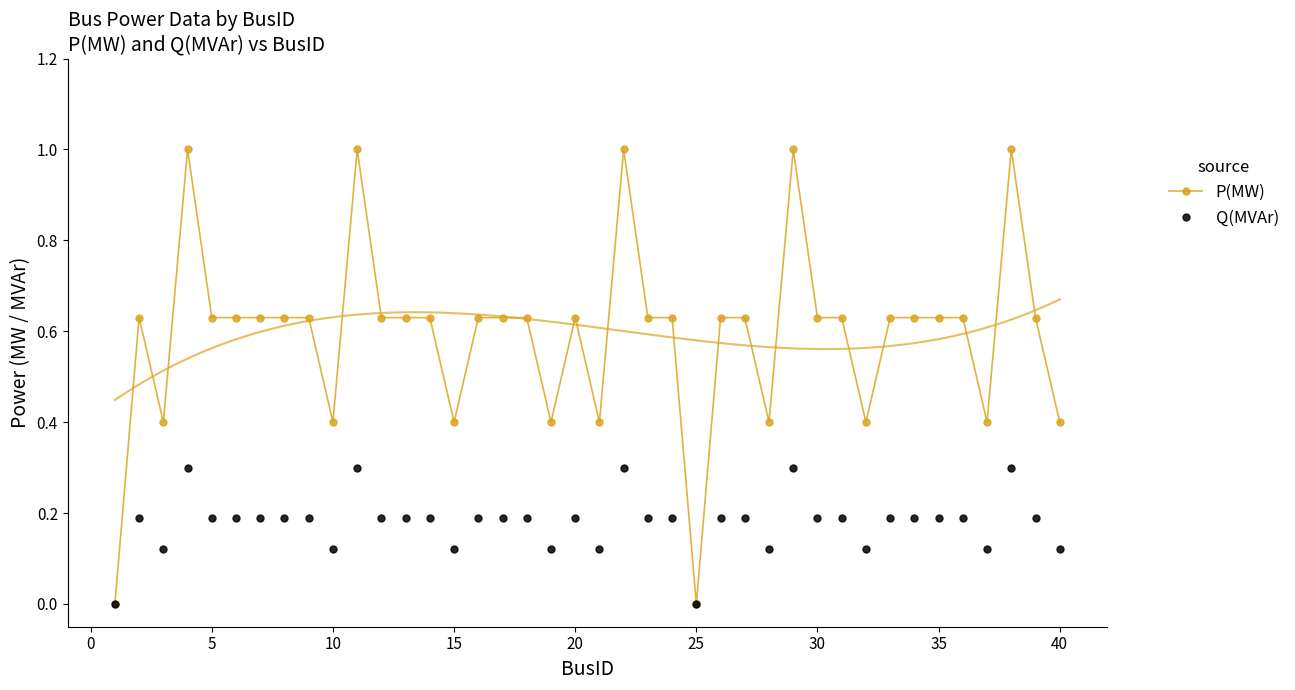

Count the Q(MVAr) values in the range 0 to 1.

40